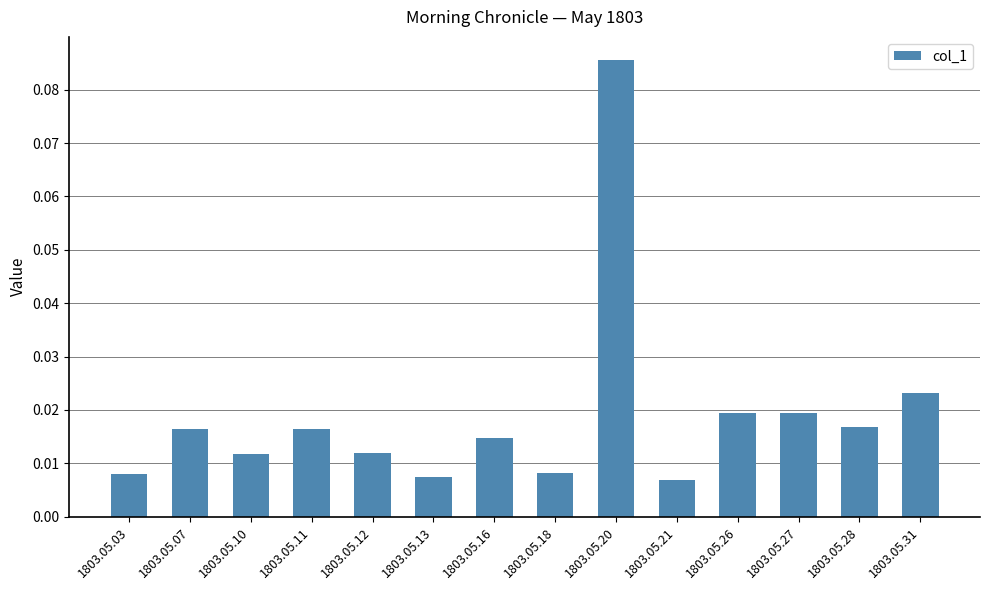

Between 1803.05.07 and 1803.05.03, which is larger?

1803.05.07